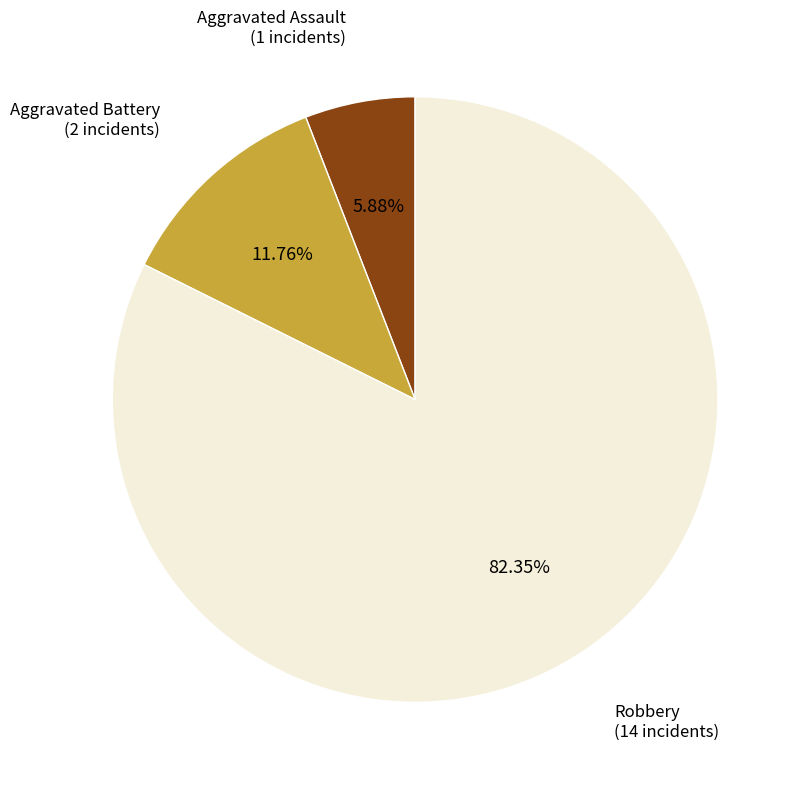

Is there a majority slice in this chart?

Yes